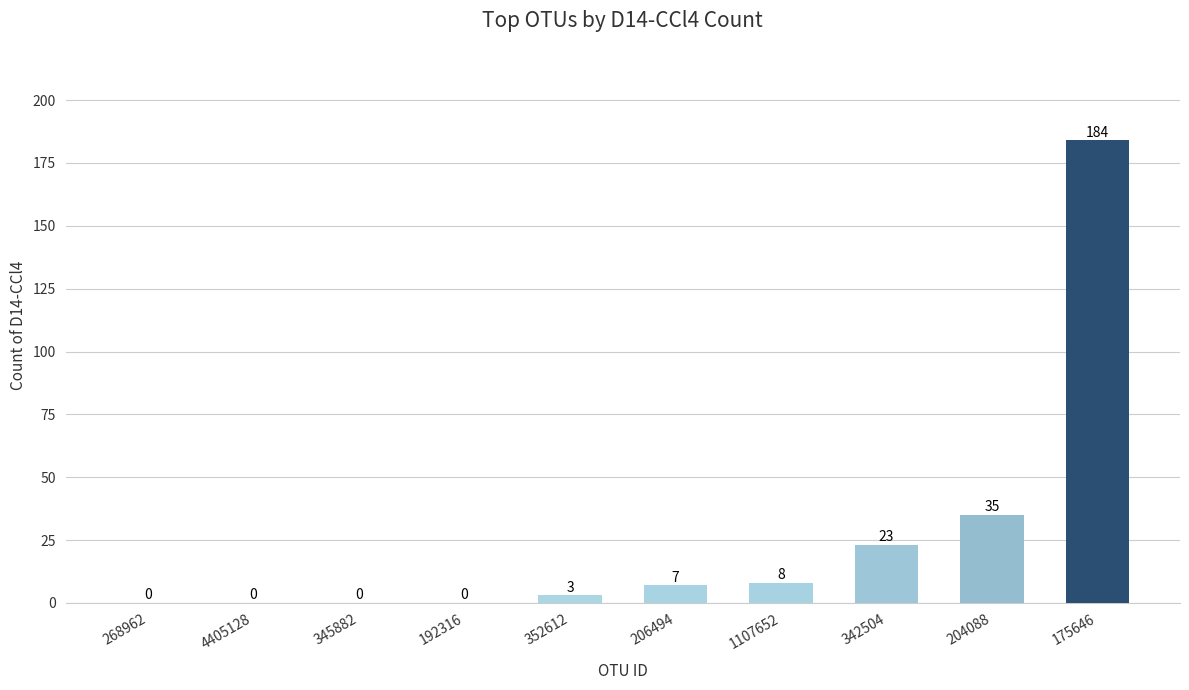

What is the difference between the values at 175646 and 206494?

177